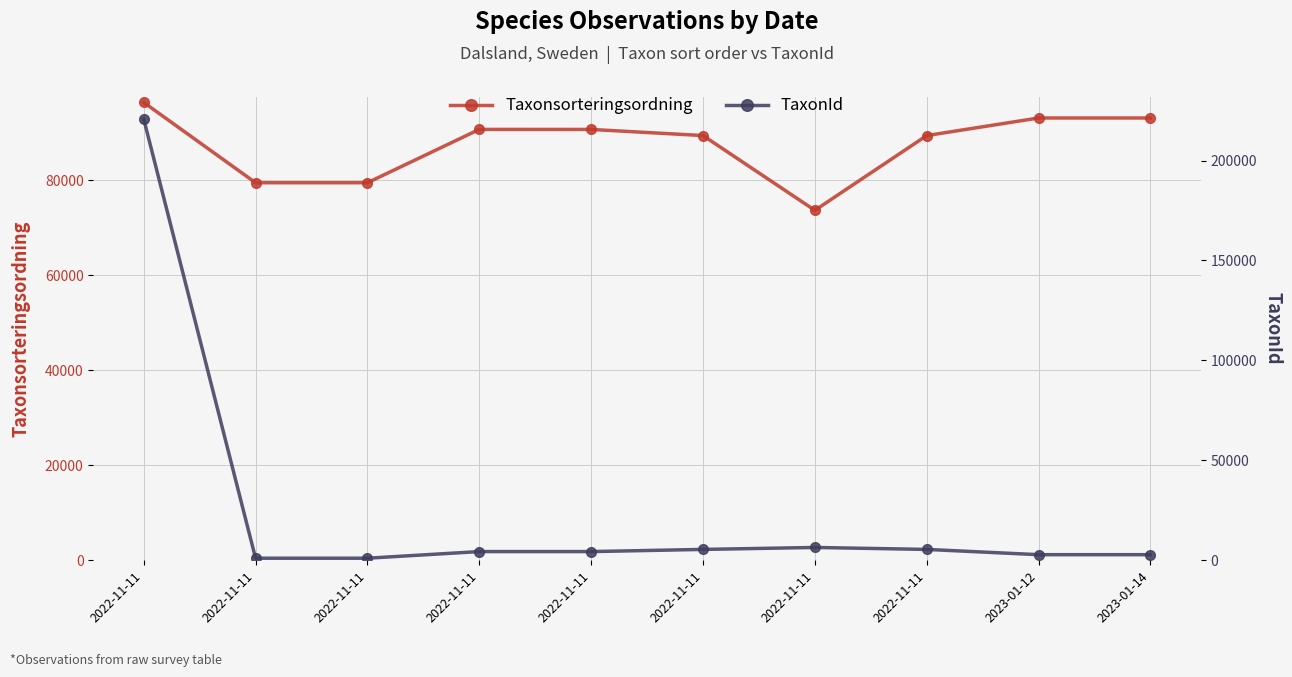

Which series ends up on top after the final intersection of TaxonId and Taxonsorteringsordning?

Taxonsorteringsordning